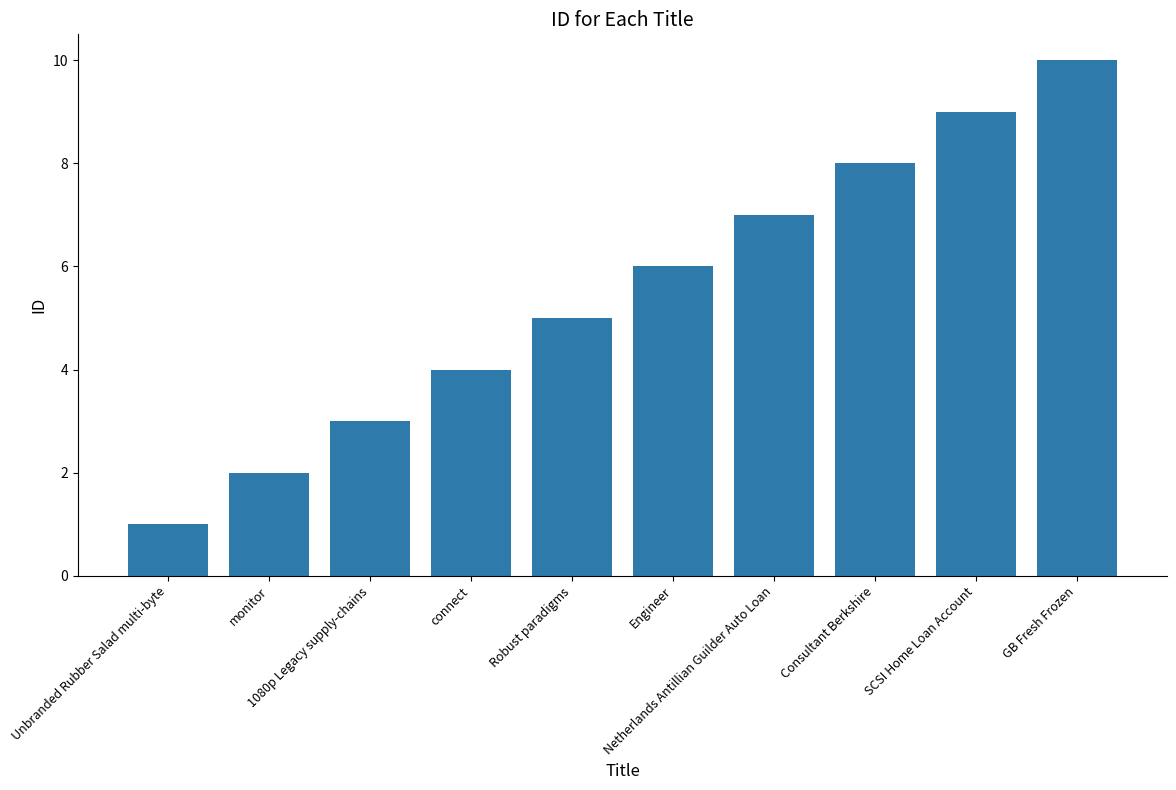

List the labels in order of value, smallest first.

Unbranded Rubber Salad multi-byte, monitor, 1080p Legacy supply-chains, connect, Robust paradigms, Engineer, Netherlands Antillian Guilder Auto Loan, Consultant Berkshire, SCSI Home Loan Account, GB Fresh Frozen